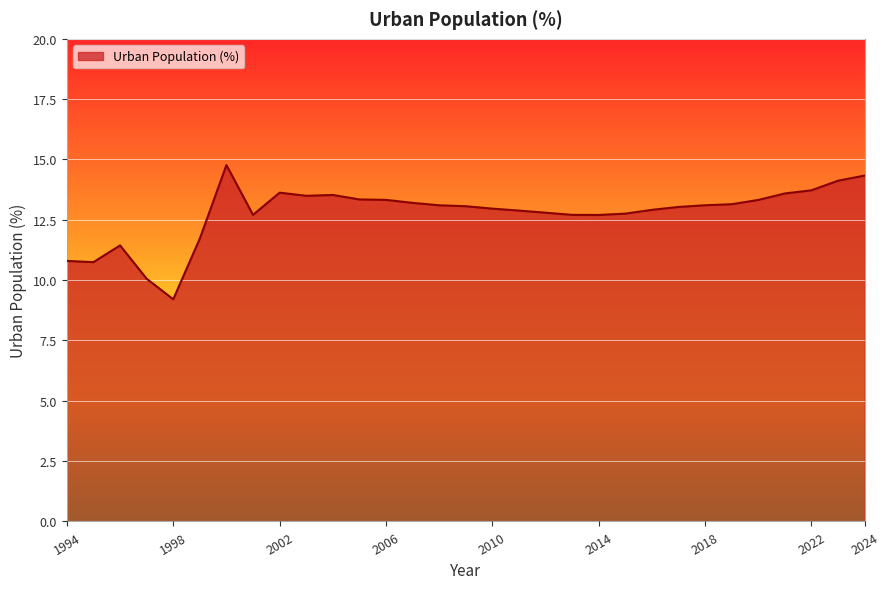

What is the maximum value shown in the chart?

14.8